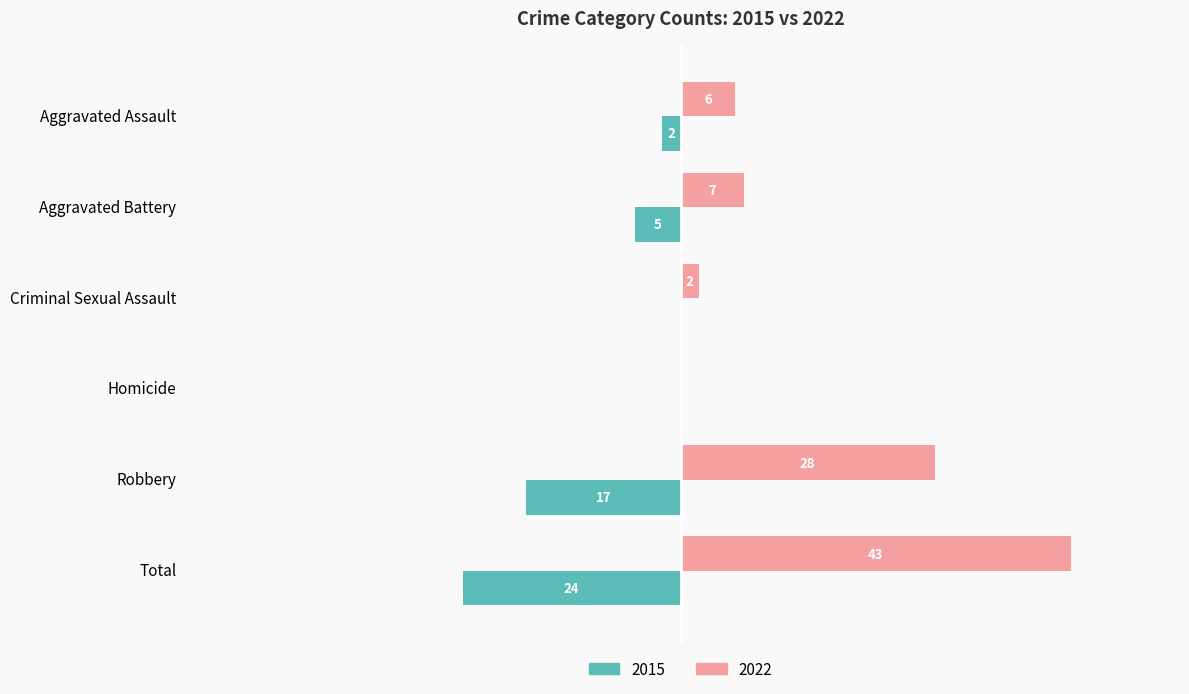

At which category is the sum across all series the highest?

Total